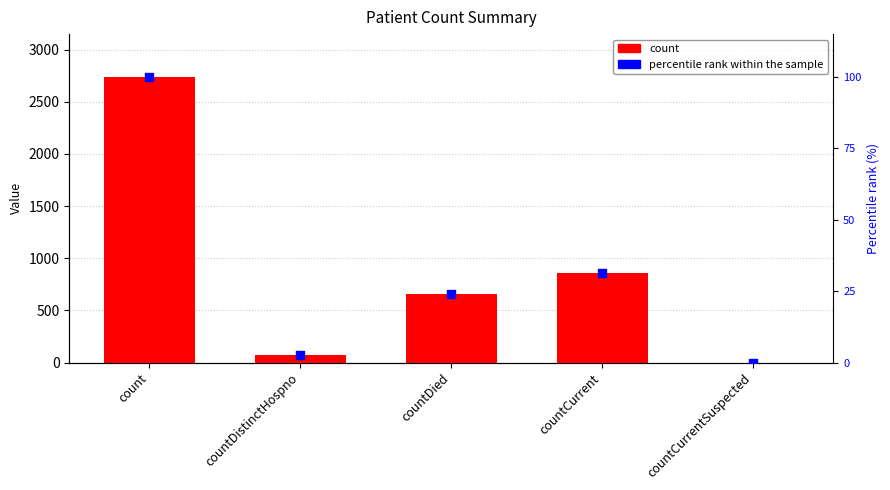

Which series reaches the maximum Y coordinate?

count